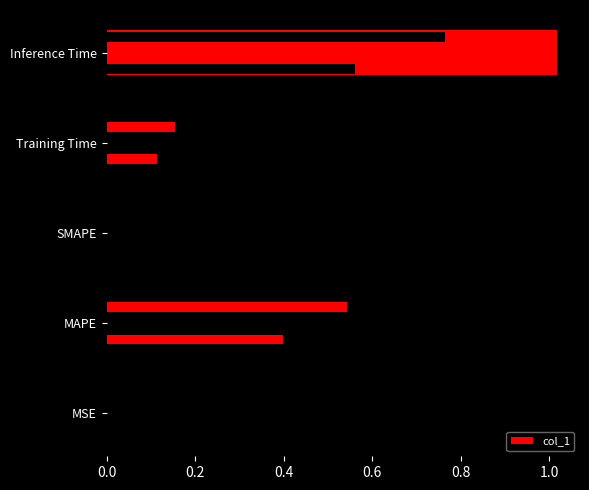

What is the value of the 5th bar from the left?

1.0